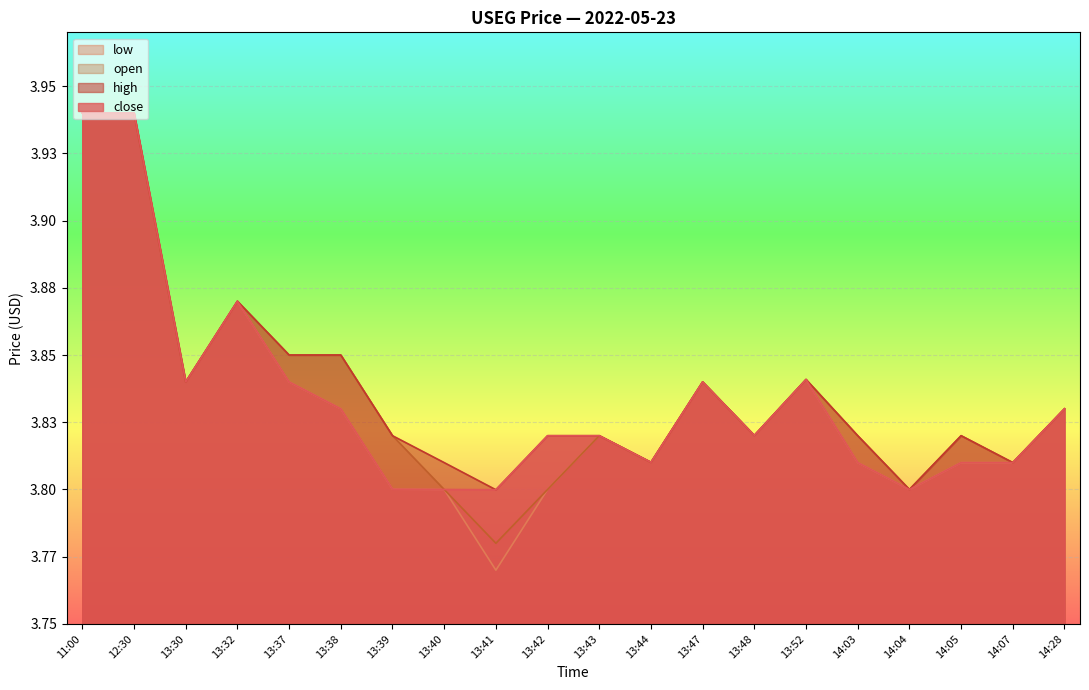

Which series has the largest range (max minus min)?

low